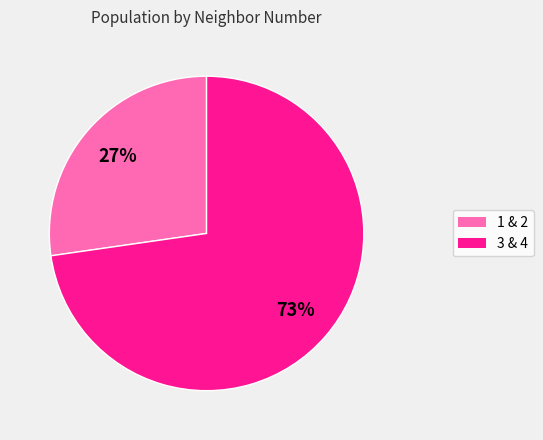

How many segments does this pie chart have?

2